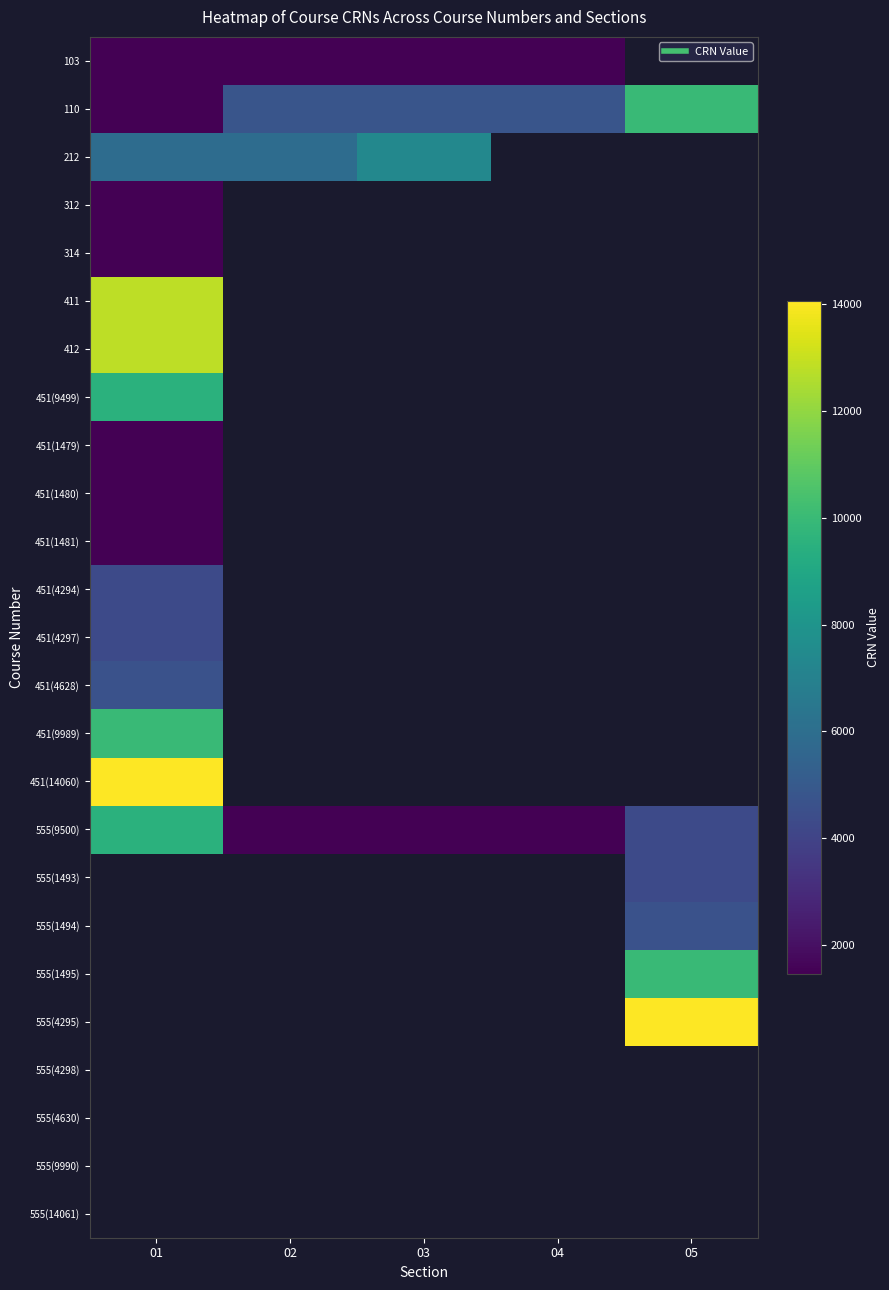

How many positive values does the 555(1494) series have?

1